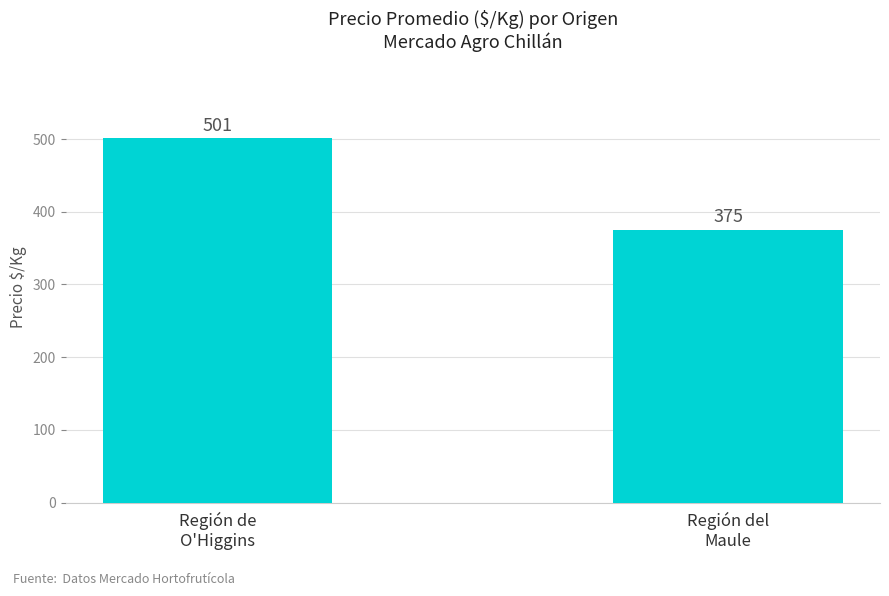

What is the smallest value displayed?

375